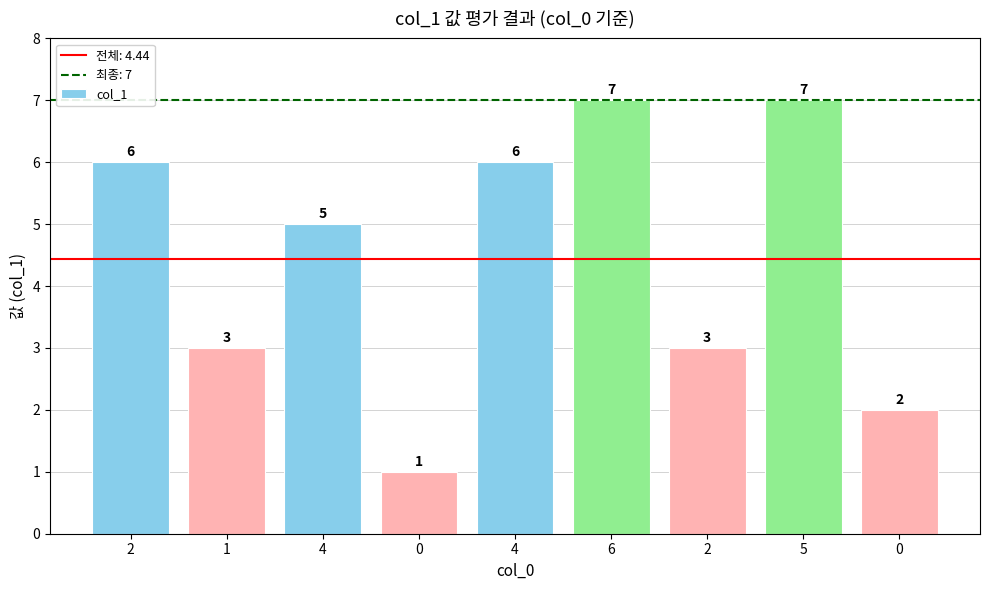

Rank the categories by value from highest to lowest.

6, 5, 2, 4, 4, 1, 2, 0, 0